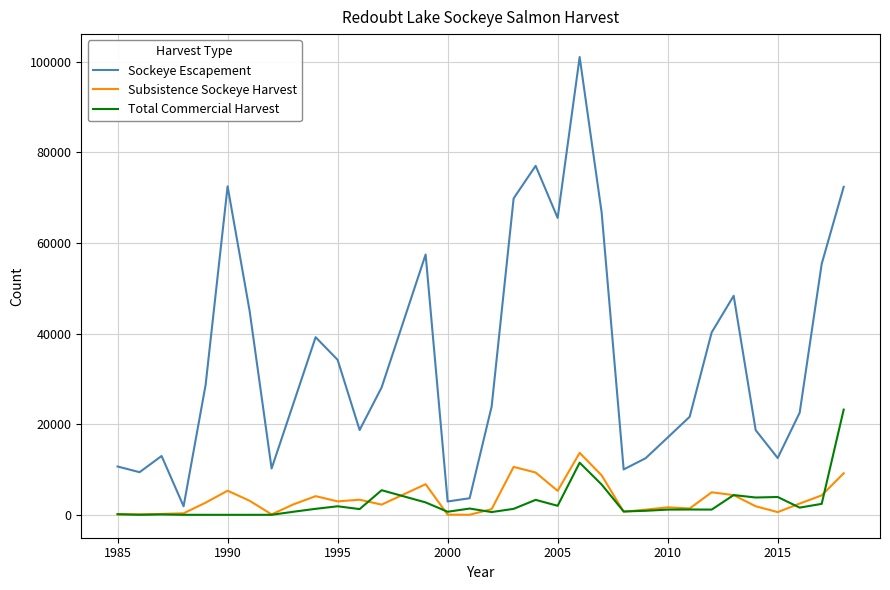

How many series are shown in this chart?

3